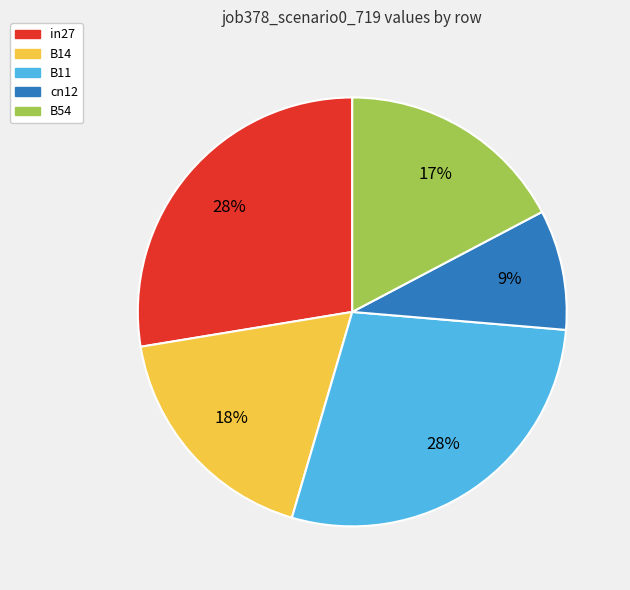

To the nearest percent, what is the difference between the largest and smallest slice percentages?

19%